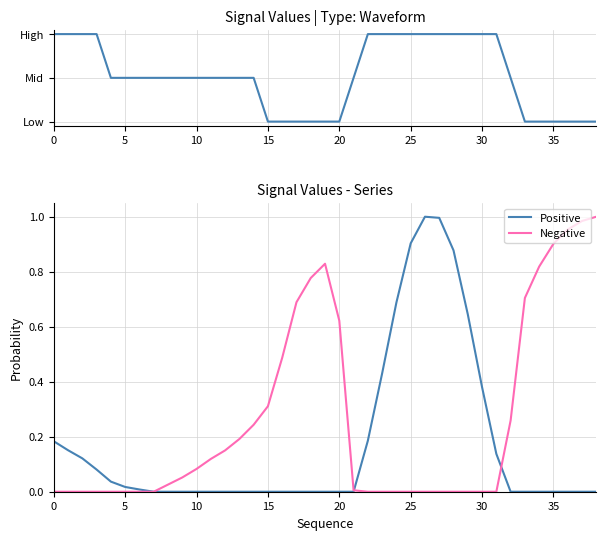

Reading left to right, what are all the values shown in this chart?

Topology: 2.0	2.0	2.0	2.0	1.0	1.0	1.0	1.0	1.0	1.0	1.0	1.0	1.0	1.0	1.0	0.0	0.0	0.0	0.0	0.0	0.0	1.0	2.0	2.0	2.0	2.0	2.0	2.0	2.0	2.0	2.0	2.0	1.0	0.0	0.0	0.0	0.0	0.0	0.0
Positive: 0.2	0.2	0.1	0.1	0.0	0.0	0.0	0.0	0.0	0.0	0.0	0.0	0.0	0.0	0.0	0.0	0.0	0.0	0.0	0.0	0.0	0.0	0.2	0.4	0.7	0.9	1.0	1.0	0.9	0.6	0.4	0.1	0.0	0.0	0.0	0.0	0.0	0.0	0.0
Negative: 0.0	0.0	0.0	0.0	0.0	0.0	0.0	0.0	0.0	0.1	0.1	0.1	0.2	0.2	0.2	0.3	0.5	0.7	0.8	0.8	0.6	0.0	0.0	0.0	0.0	0.0	0.0	0.0	0.0	0.0	0.0	0.0	0.3	0.7	0.8	0.9	1.0	1.0	1.0